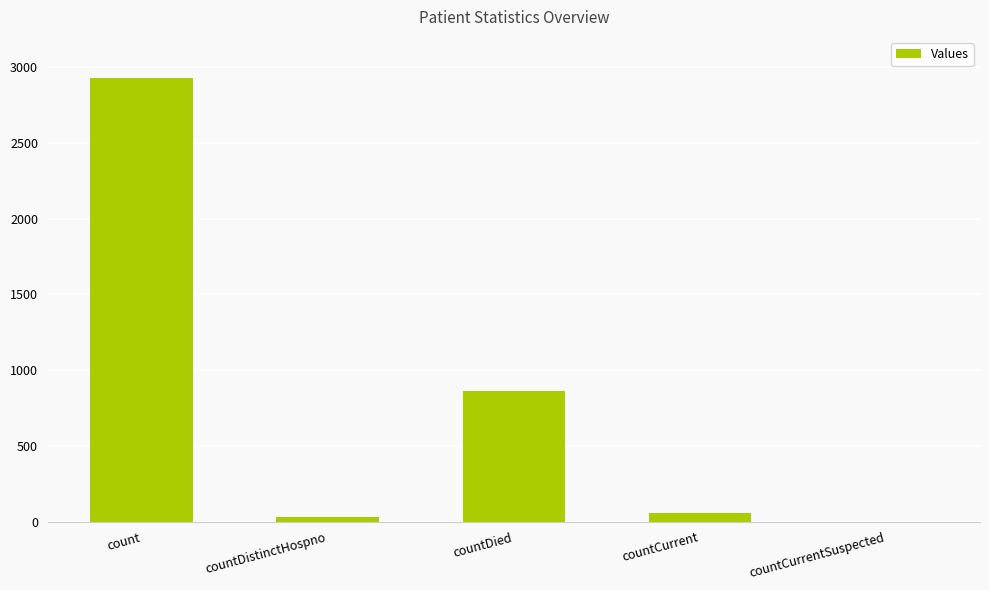

Reading left to right, extract all data points from this chart.

count=2927	countDistinctHospno=32	countDied=865	countCurrent=55	countCurrentSuspected=0